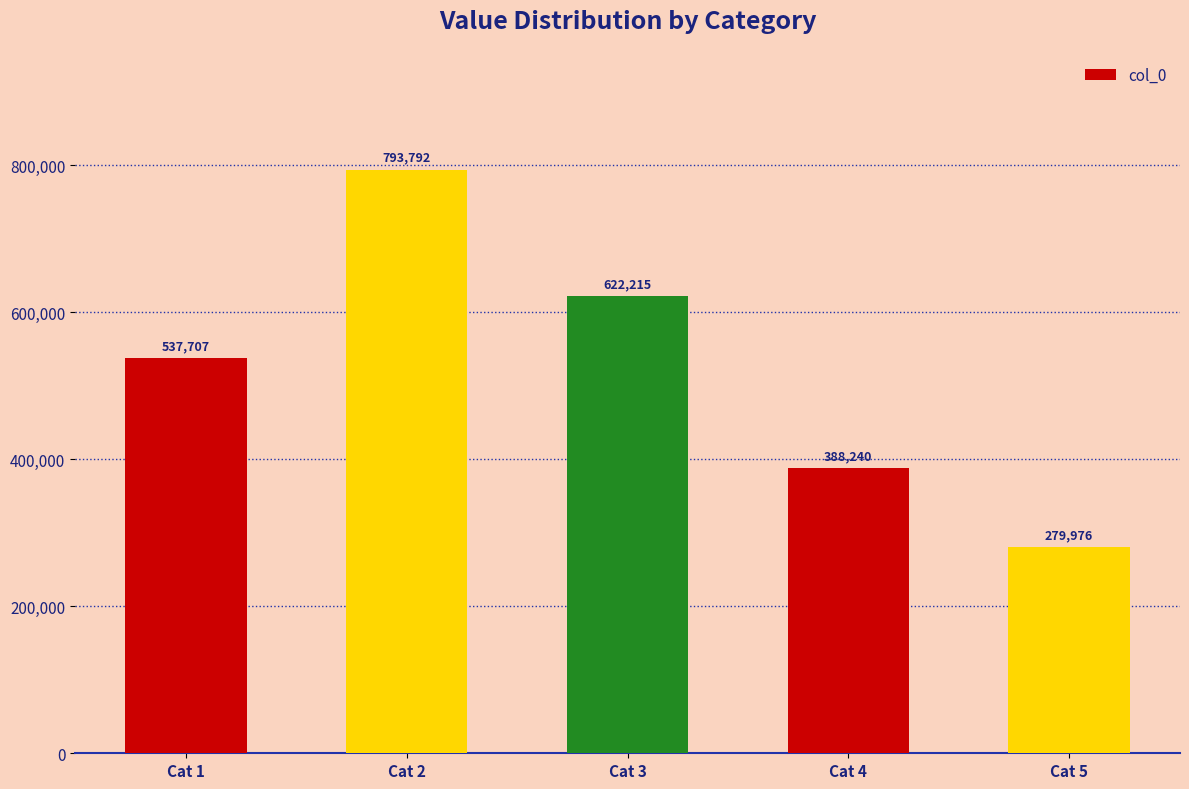

Reading left to right, list all the values displayed in this chart.

537707	793792	622215	388240	279976